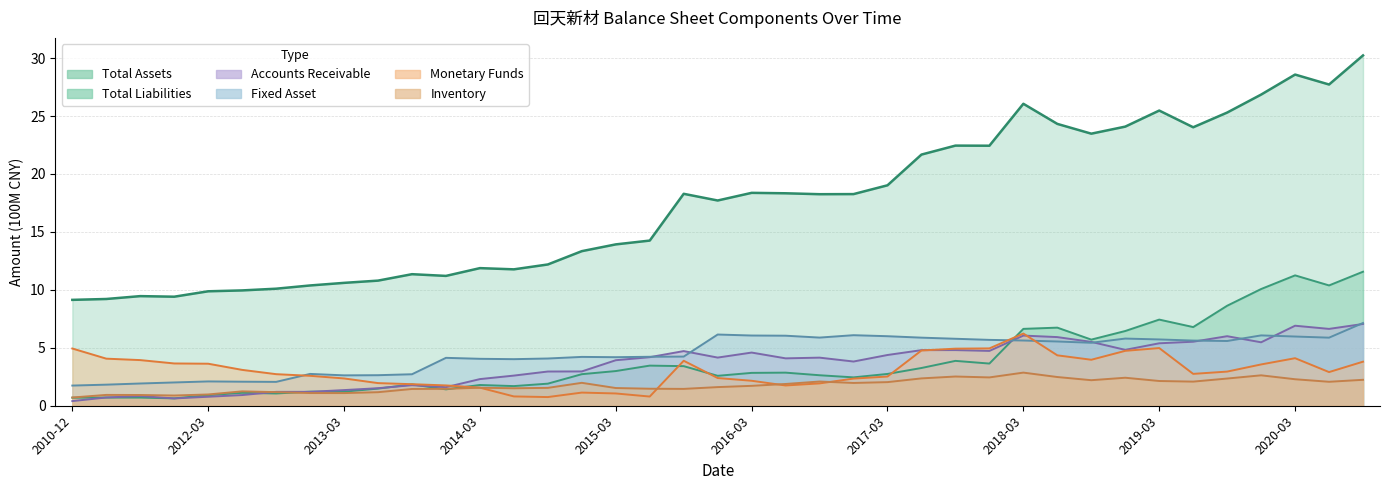

Which label corresponds to the largest value in the chart?

2020-09-30